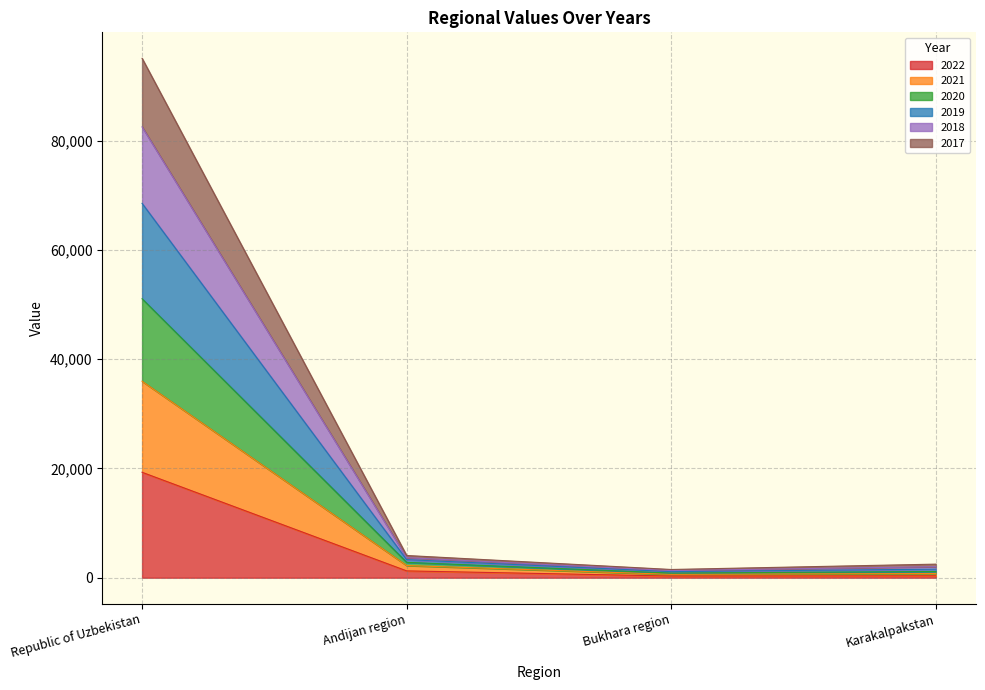

At which category is the sum across all series the highest?

Republic of Uzbekistan